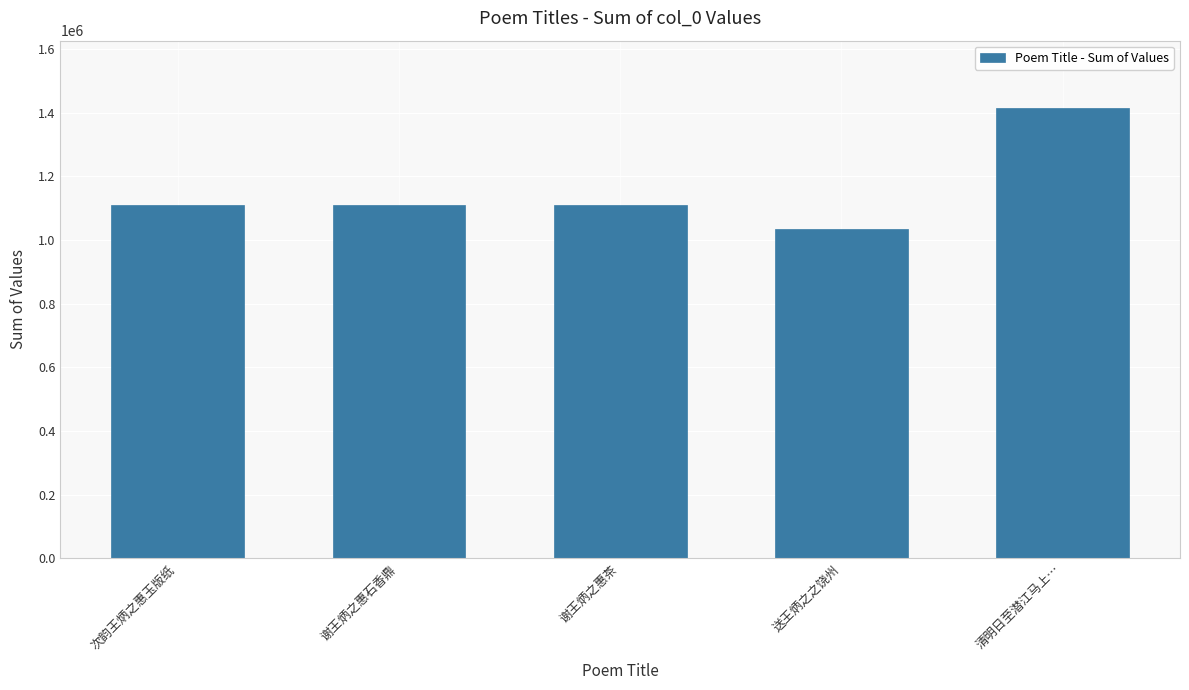

Which label corresponds to the largest value in the chart?

清明日至潜江马上…